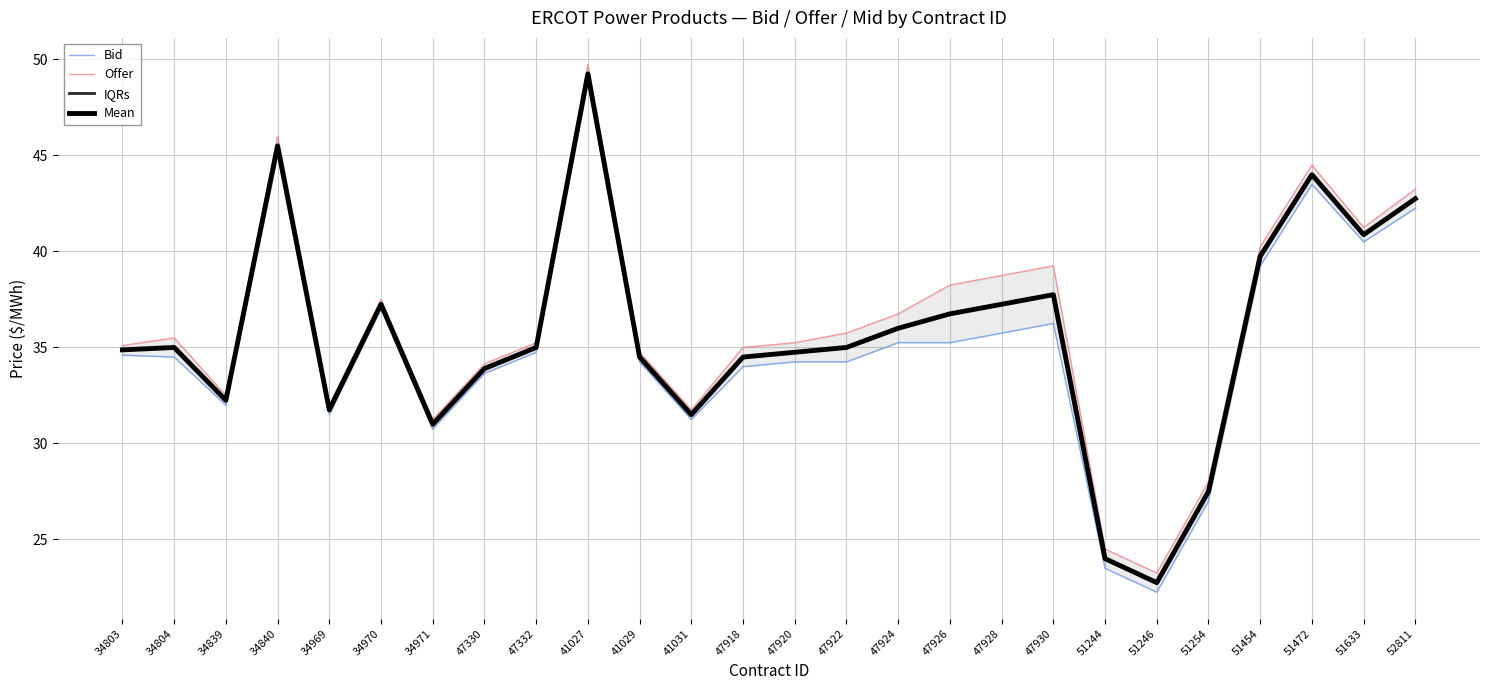

How many lines are shown in the chart?

4